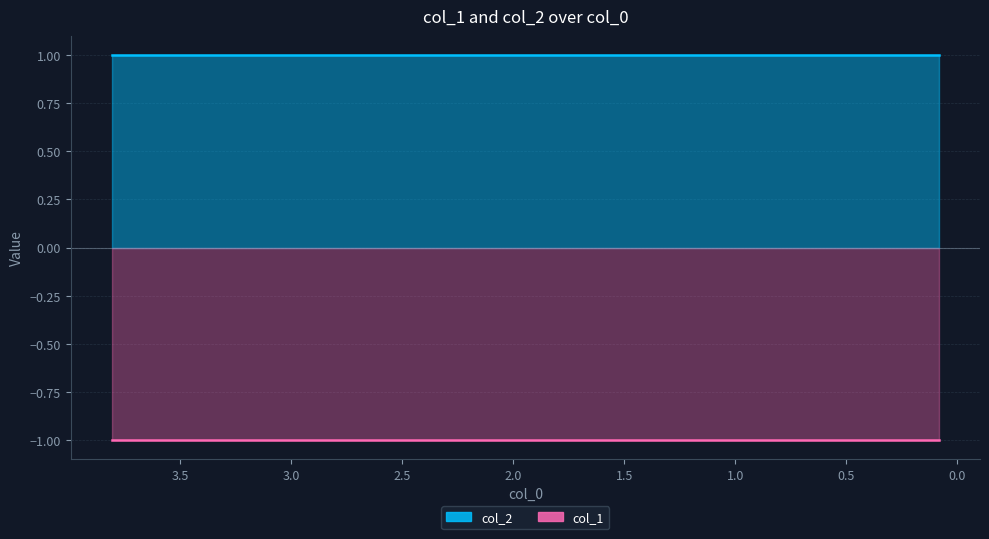

List the series in order of their overall mean, lowest first.

col_1, col_2